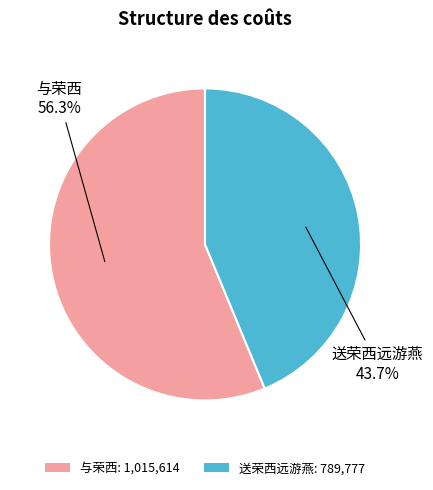

Which slice is the smallest?

送荣西远游燕